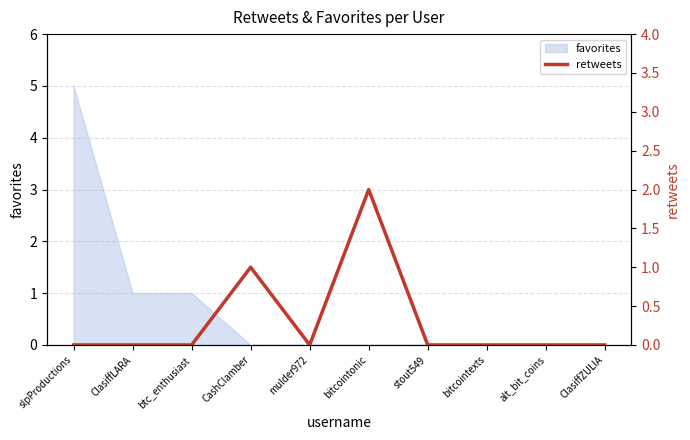

Does the chart have visible grid lines?

Yes